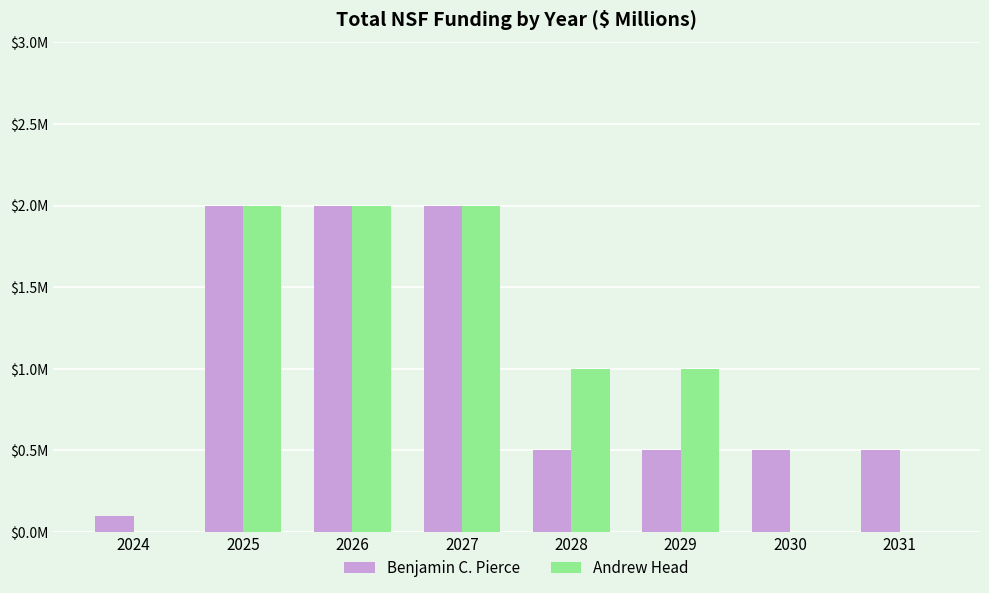

Between 2024 and 2031, which series saw the biggest shift?

Benjamin C. Pierce